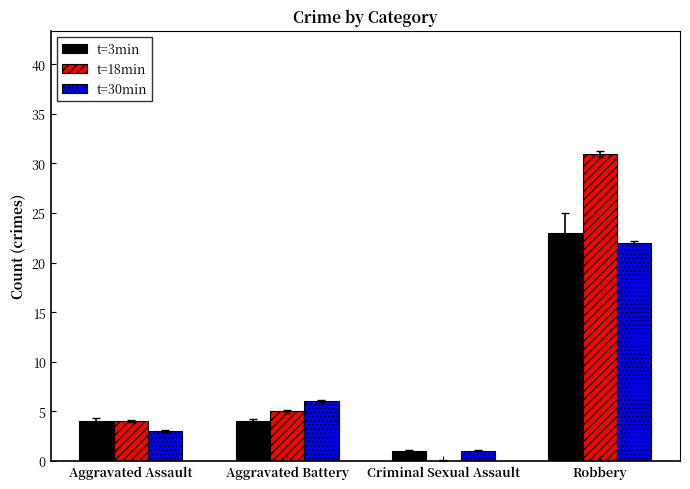

Reading left to right, extract all data points from this chart.

t=3min: Aggravated Assault=4	Aggravated Battery=4	Criminal Sexual Assault=1	Robbery=23
t=18min: Aggravated Assault=4	Aggravated Battery=5	Criminal Sexual Assault=0	Robbery=31
t=30min: Aggravated Assault=3	Aggravated Battery=6	Criminal Sexual Assault=1	Robbery=22